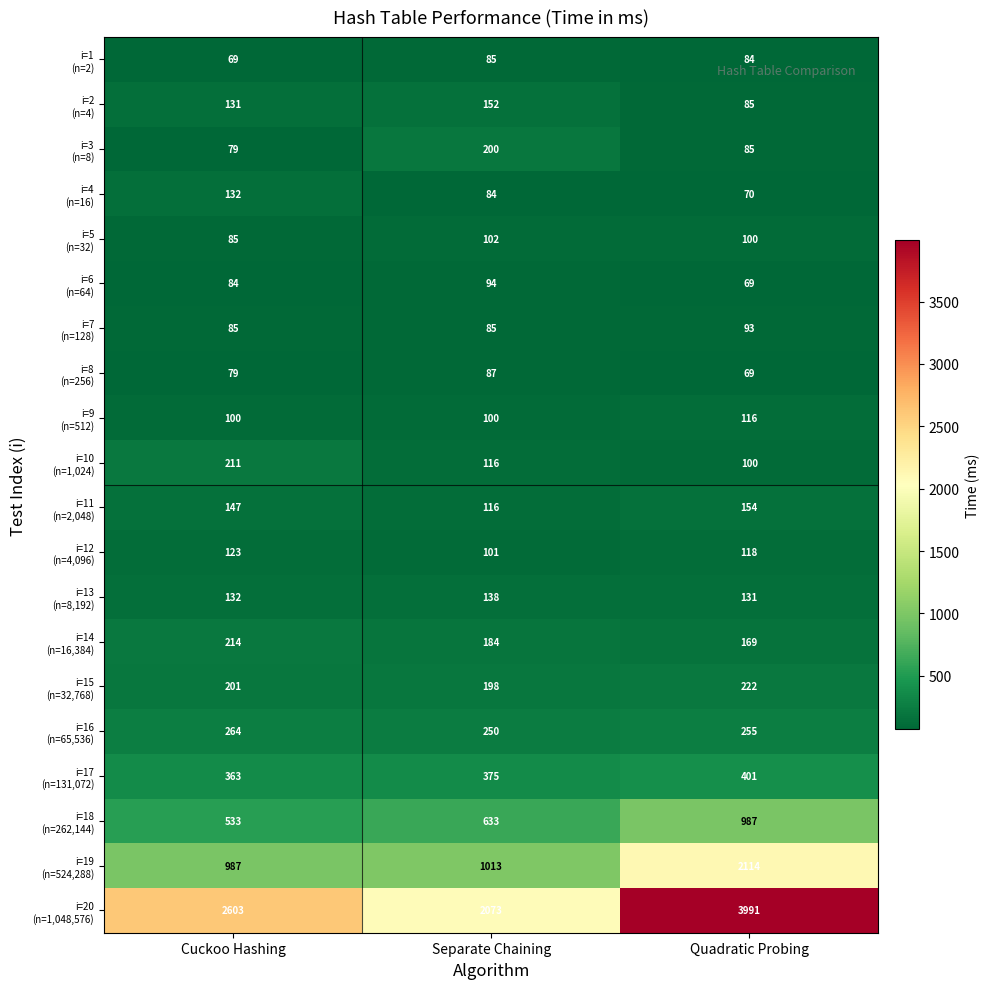

What is the difference between the highest and lowest values at Quadratic Probing?

3922